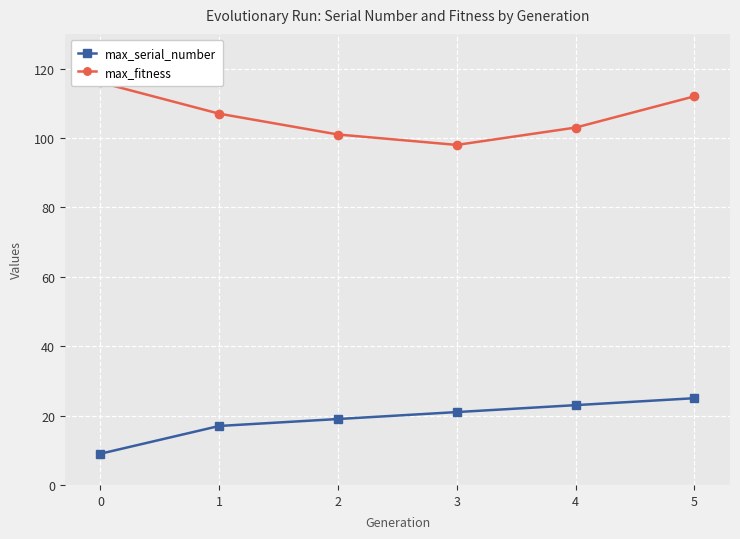

True or false: max_fitness and max_serial_number intersect in this chart.

False